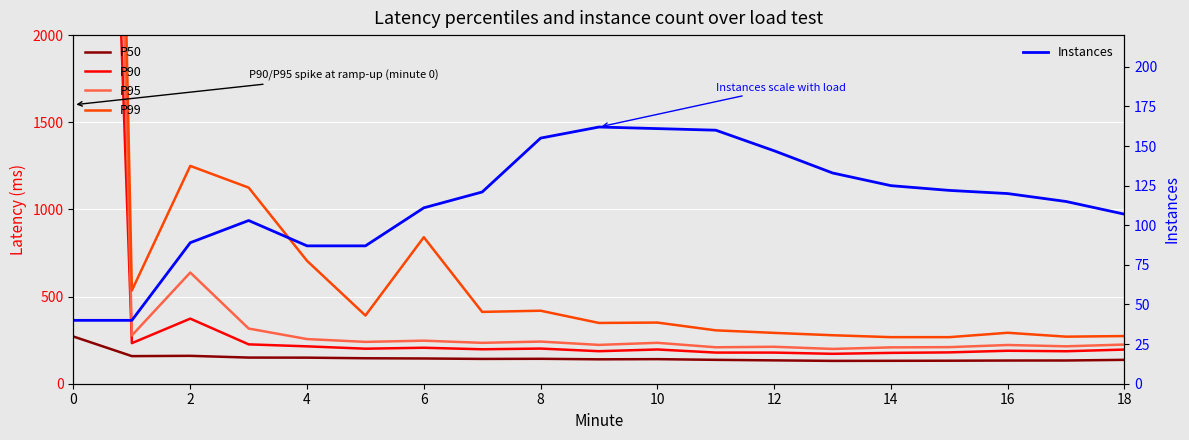

What is the maximum value shown in the chart?

16329.5